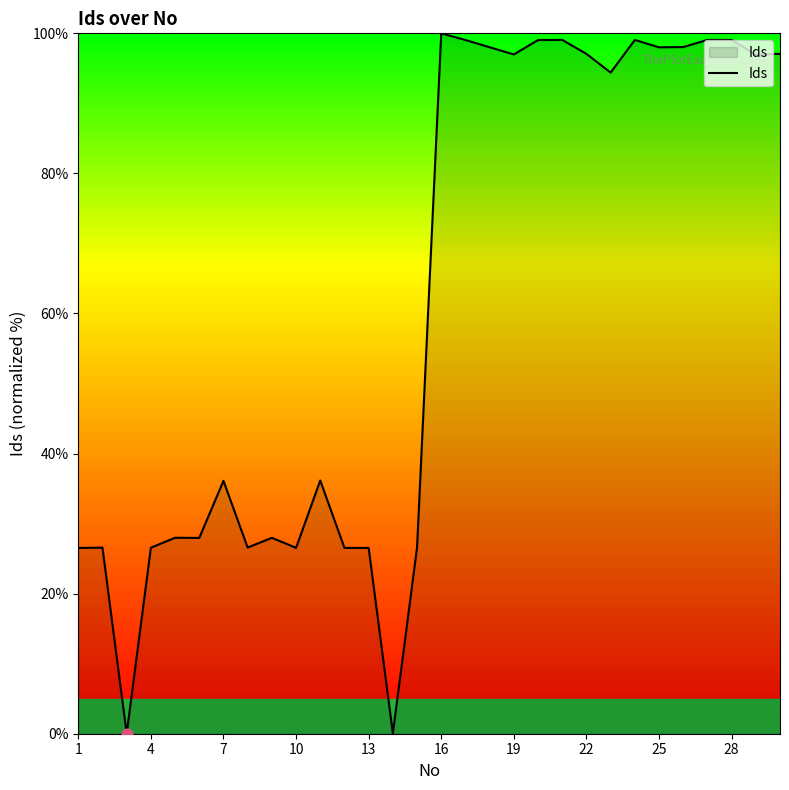

What is the maximum value shown in the chart?

100.0